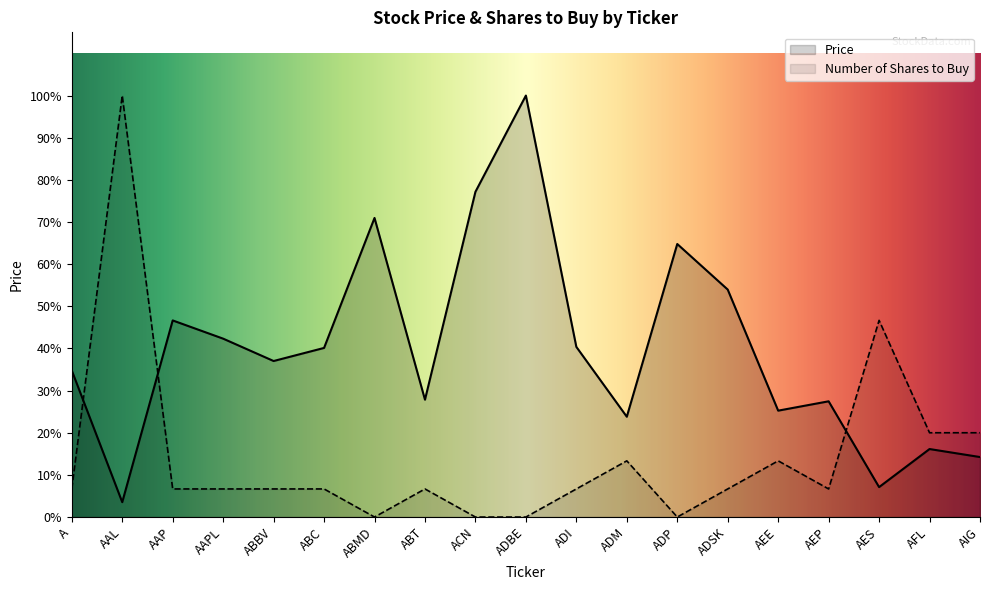

Which series changed the most between ADP and ADSK?

Price